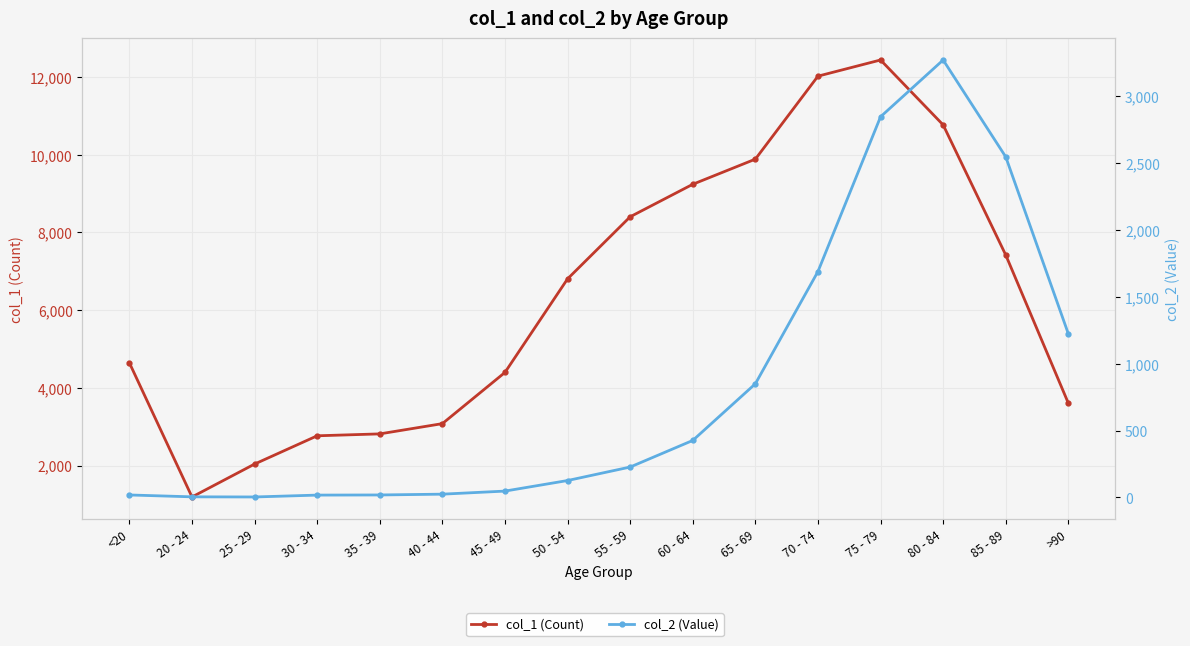

Is it true that col_2 (Value) equals 2548 at 85 - 89?

True